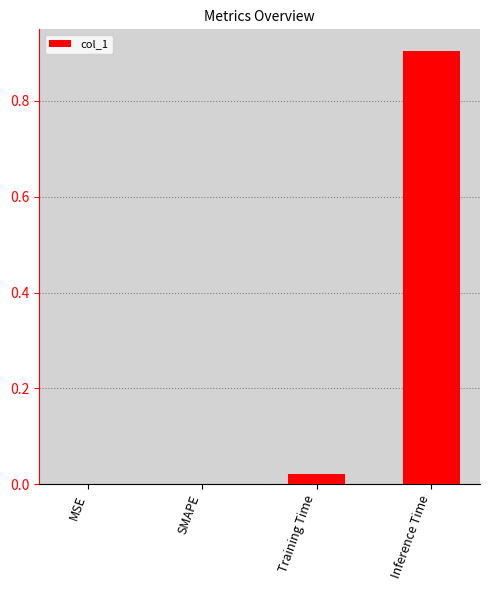

True or false: the data shows 0.5 at MSE.

False